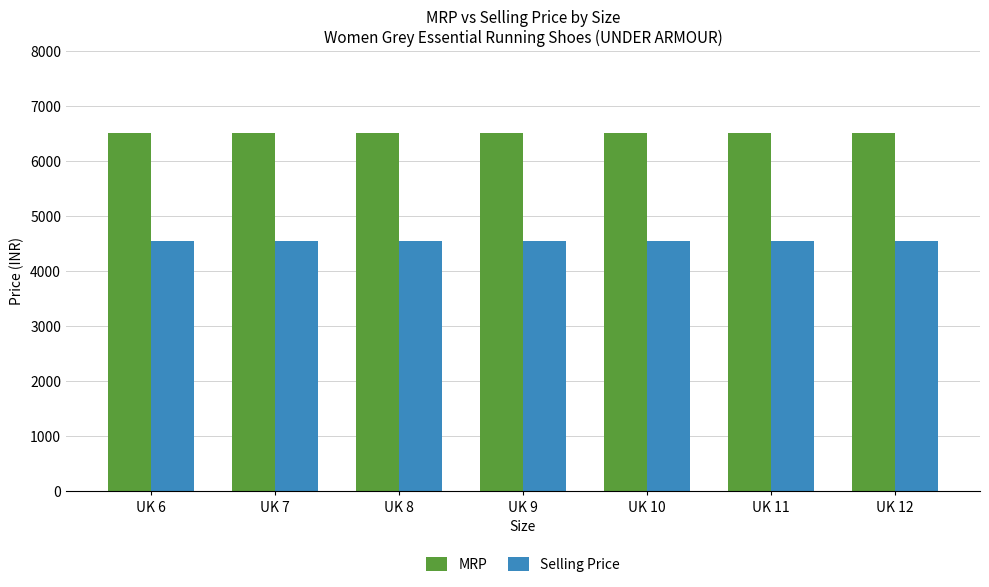

How many distinct data groups are displayed?

2